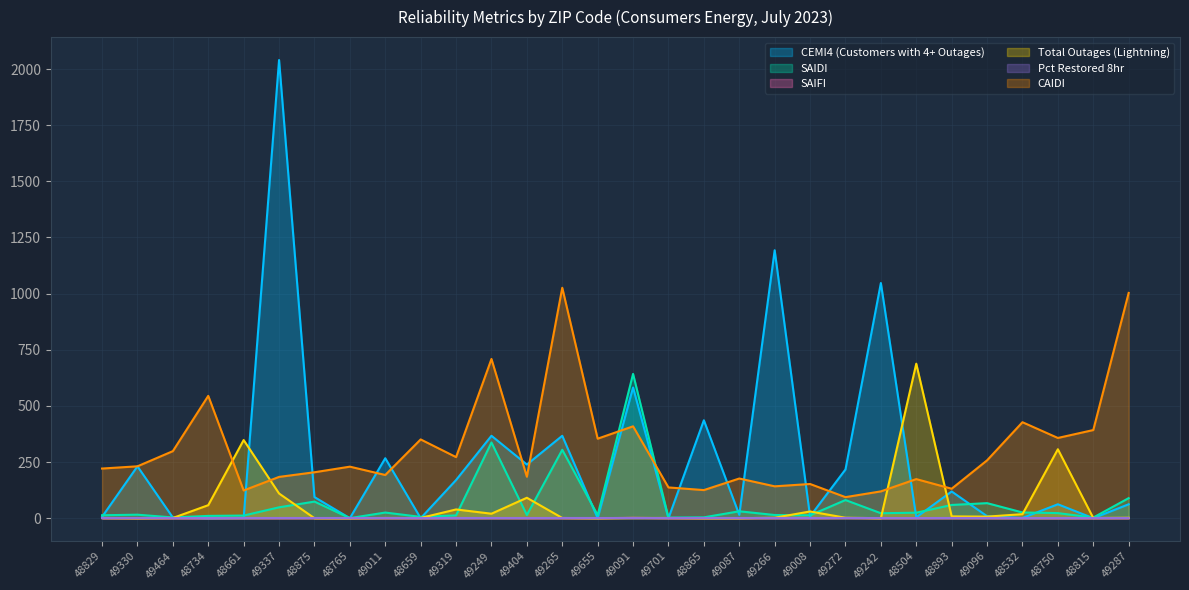

What is the lowest value of the CAIDI series?

93.8